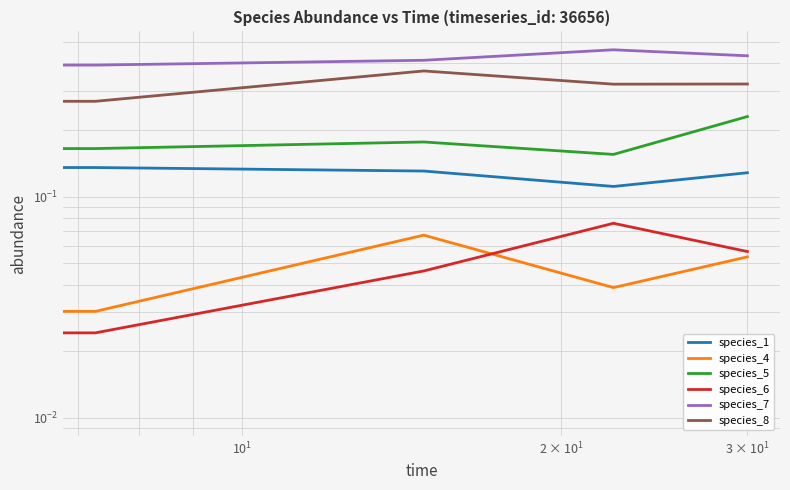

What are all the series names shown in the legend?

species_1, species_4, species_5, species_6, species_7, species_8